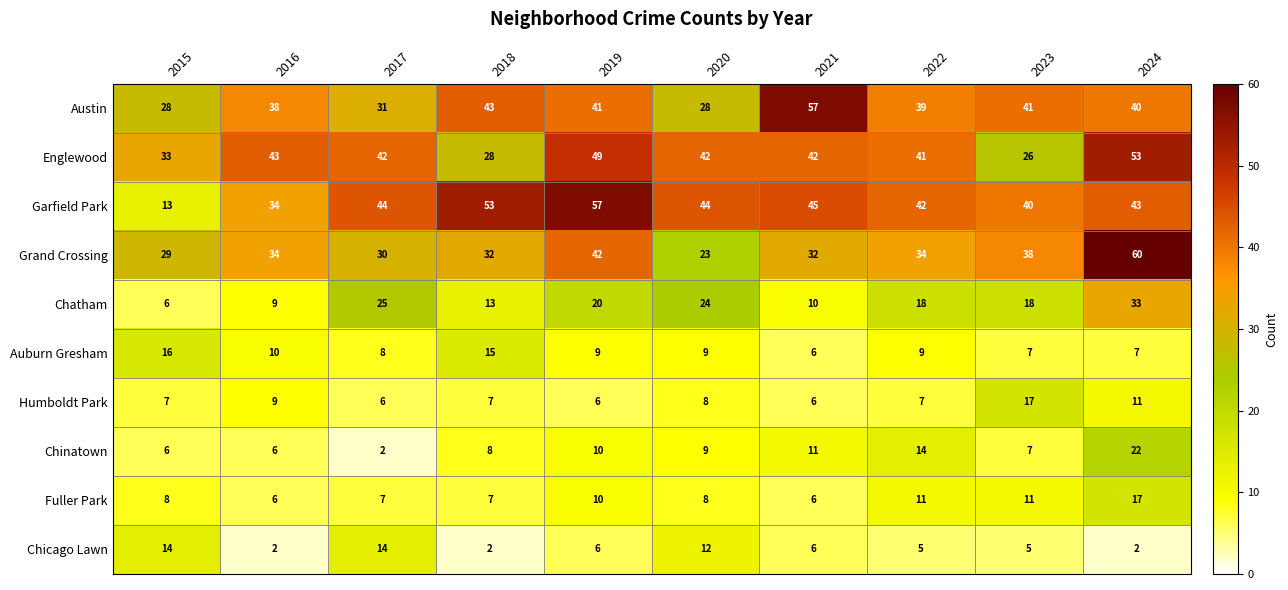

The Chicago Lawn series shows 10 at 2019. True or false?

False